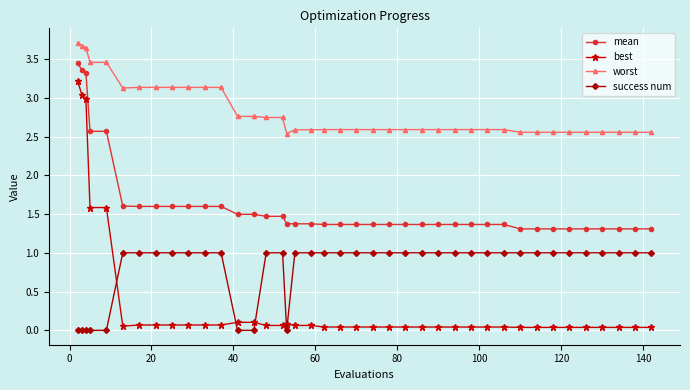

Which series has the largest total across all categories?

worst